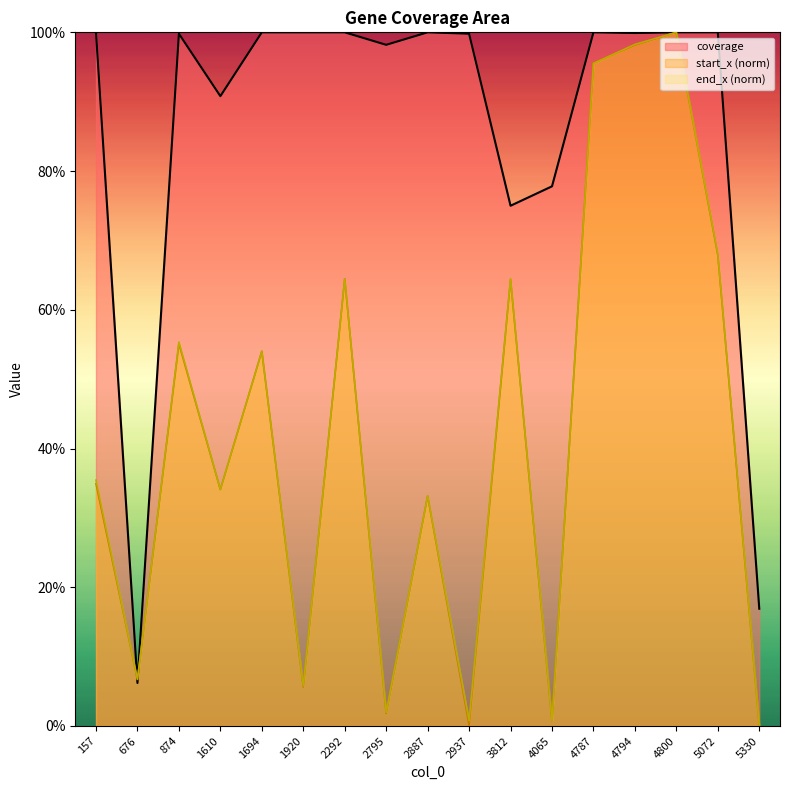

Does the chart display data point markers on the line(s)?

No